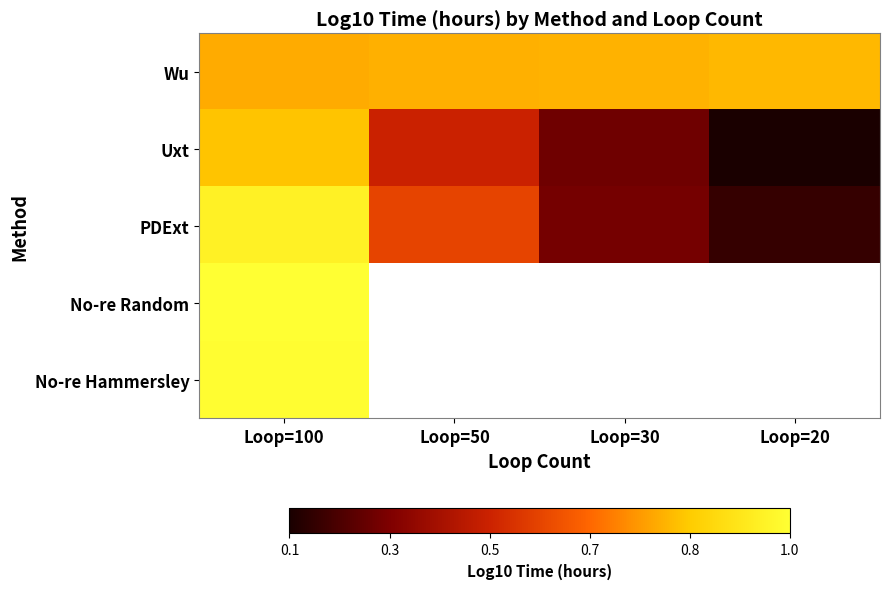

Where is Uxt nearest to the value 0?

Loop=20